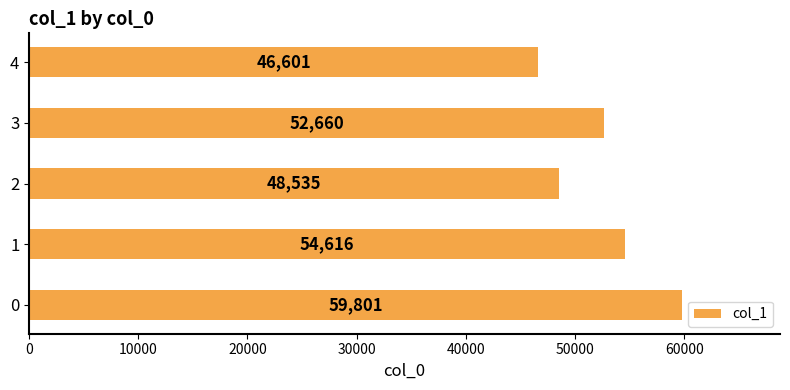

Rank the categories by value from lowest to highest.

4, 2, 3, 1, 0